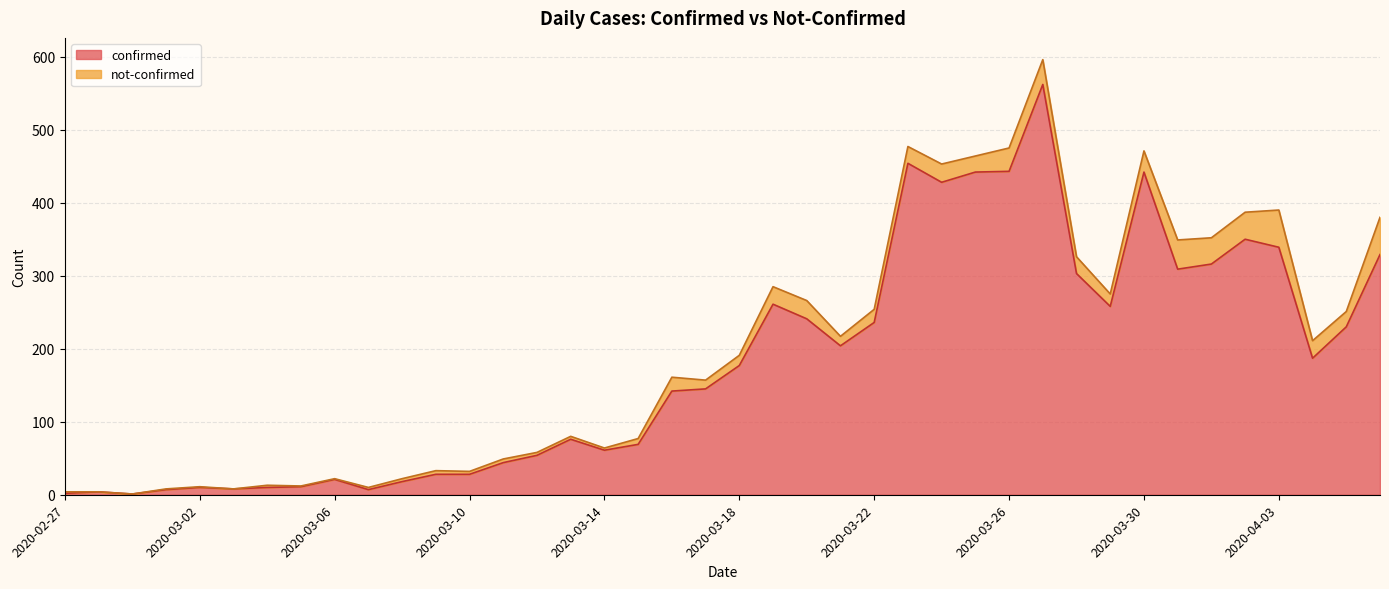

How many data points are above 177?

19